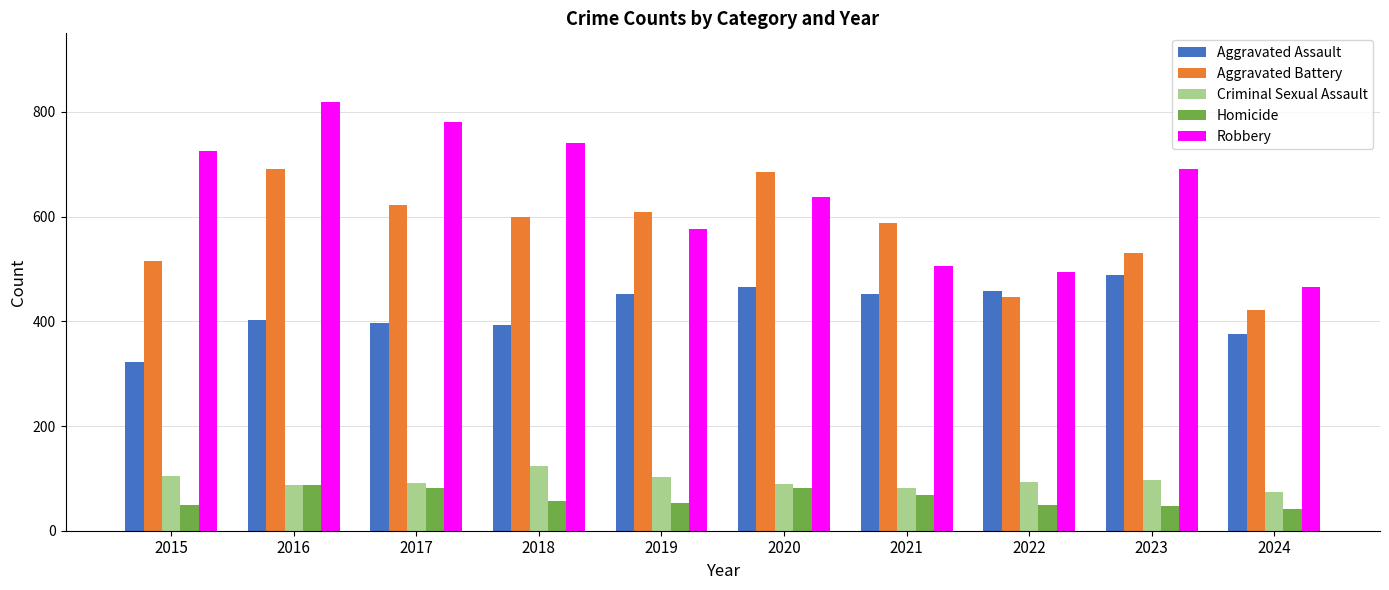

The Criminal Sexual Assault series shows 25 at 2015. True or false?

False